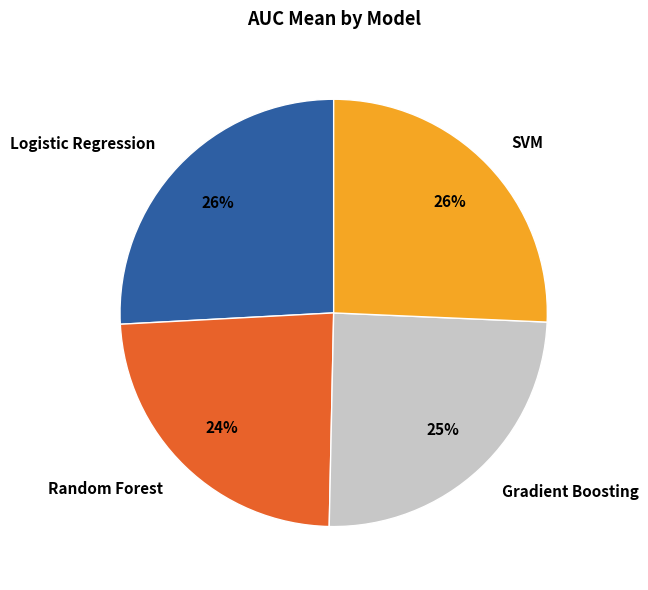

To the nearest percent, what portion does Logistic Regression represent?

26%